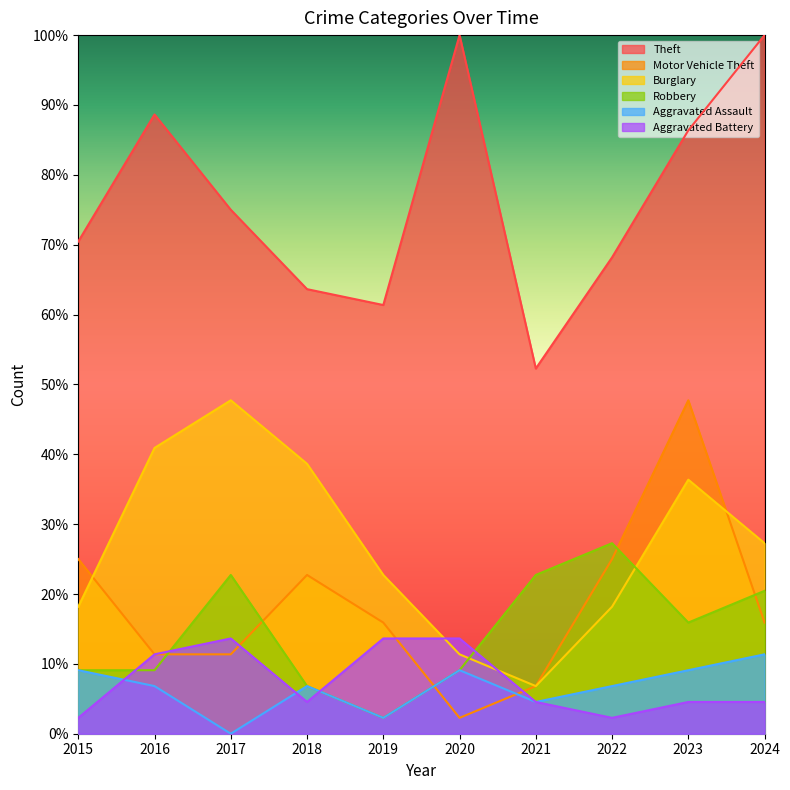

Reading left to right, transcribe all the data shown in this chart.

Theft: 2015=70.5	2016=88.6	2017=75.0	2018=63.6	2019=61.4	2020=100.0	2021=52.3	2022=68.2	2023=86.4	2024=100.0
Motor Vehicle Theft: 2015=25.0	2016=11.4	2017=11.4	2018=22.7	2019=15.9	2020=2.3	2021=6.8	2022=25.0	2023=47.7	2024=15.9
Burglary: 2015=18.2	2016=40.9	2017=47.7	2018=38.6	2019=22.7	2020=11.4	2021=6.8	2022=18.2	2023=36.4	2024=27.3
Robbery: 2015=9.1	2016=9.1	2017=22.7	2018=6.8	2019=2.3	2020=9.1	2021=22.7	2022=27.3	2023=15.9	2024=20.5
Aggravated Assault: 2015=9.1	2016=6.8	2017=0.0	2018=6.8	2019=2.3	2020=9.1	2021=4.5	2022=6.8	2023=9.1	2024=11.4
Aggravated Battery: 2015=2.3	2016=11.4	2017=13.6	2018=4.5	2019=13.6	2020=13.6	2021=4.5	2022=2.3	2023=4.5	2024=4.5